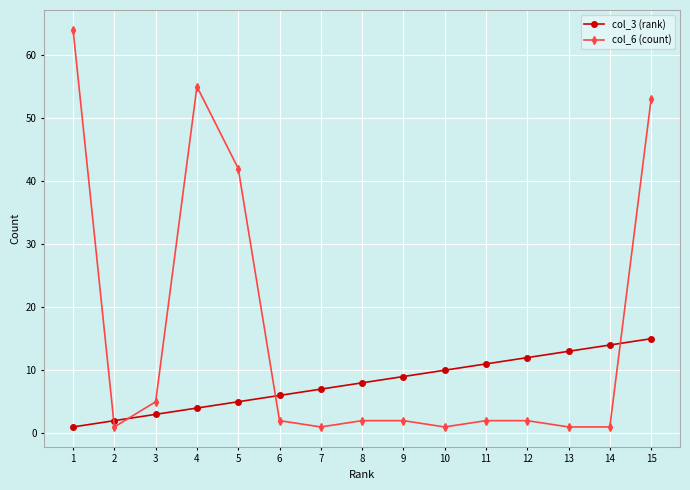

What is the highest value of the col_3 (rank) series?

15